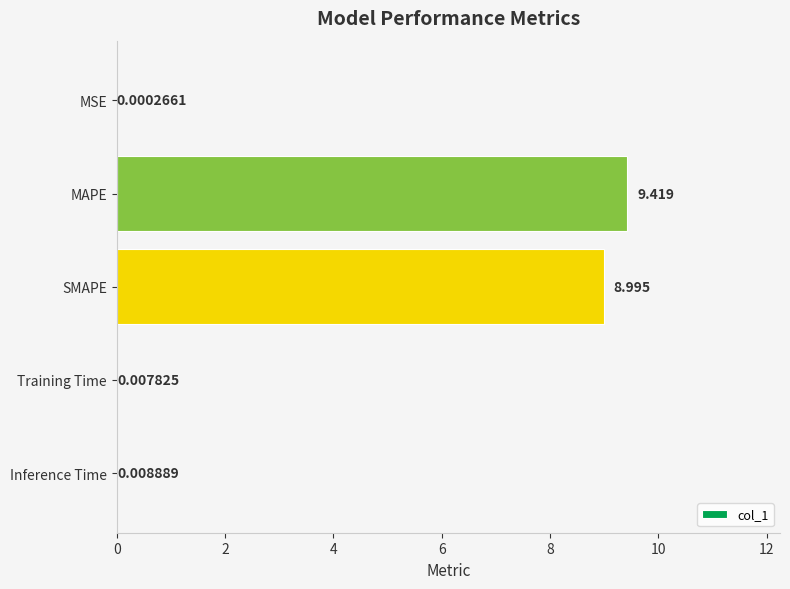

Are the bars horizontal?

Yes